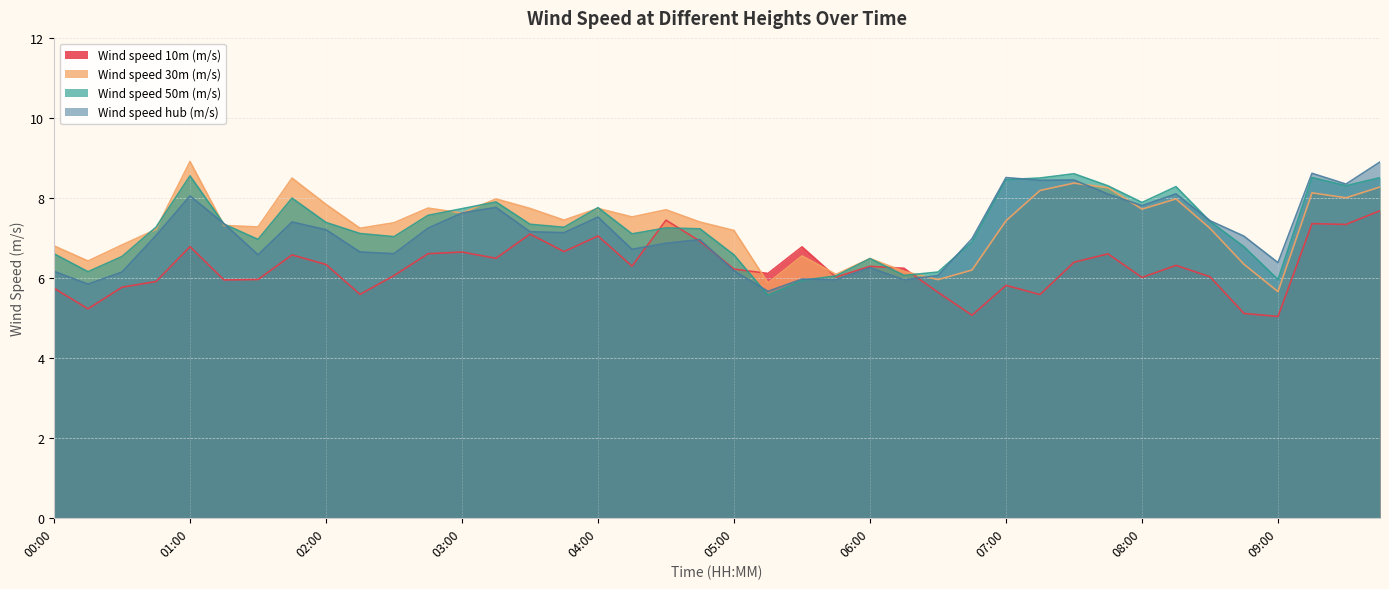

Is the value of Wind speed 10m (m/s) at 07:15 greater than the value of Wind speed hub (m/s) at 09:30?

No